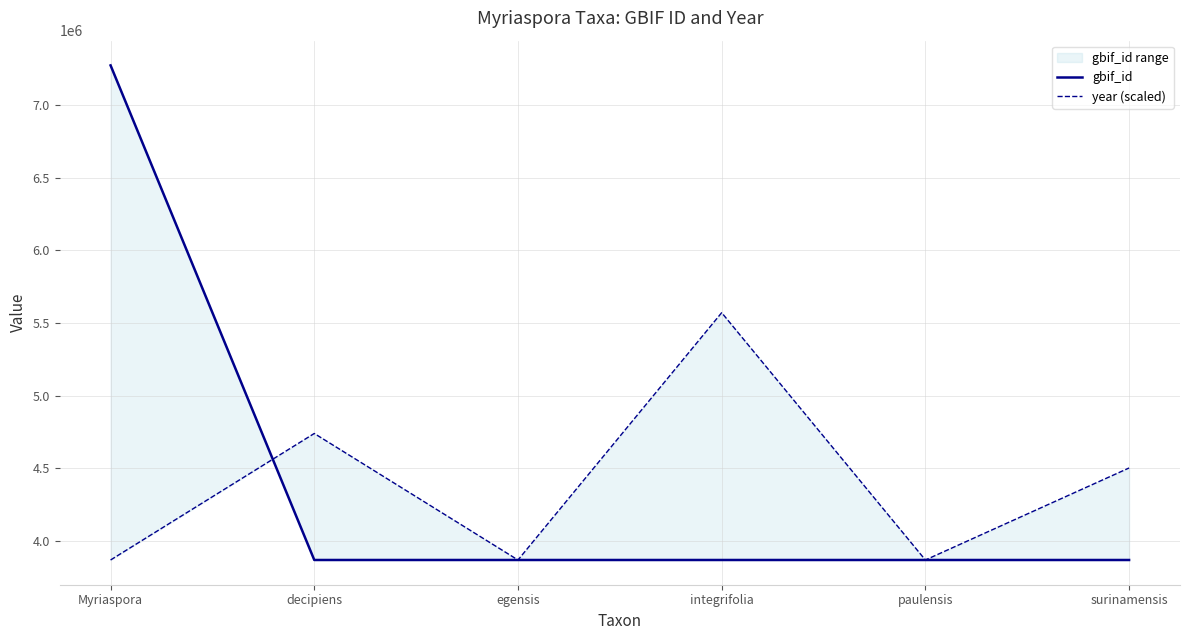

What is the average value of the gbif_id series?

4436194.8